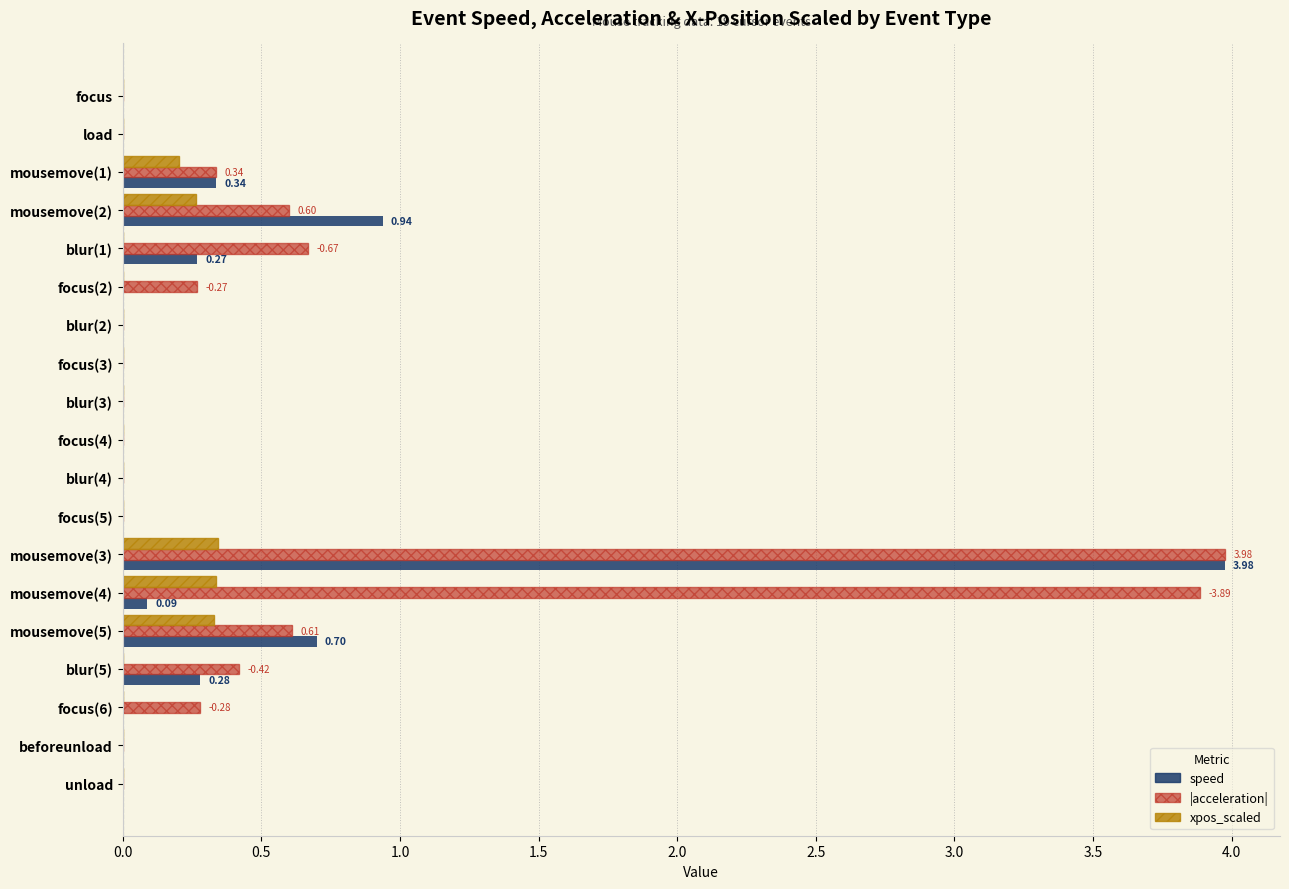

What is the total value across all series at mousemove(5)?

1.6